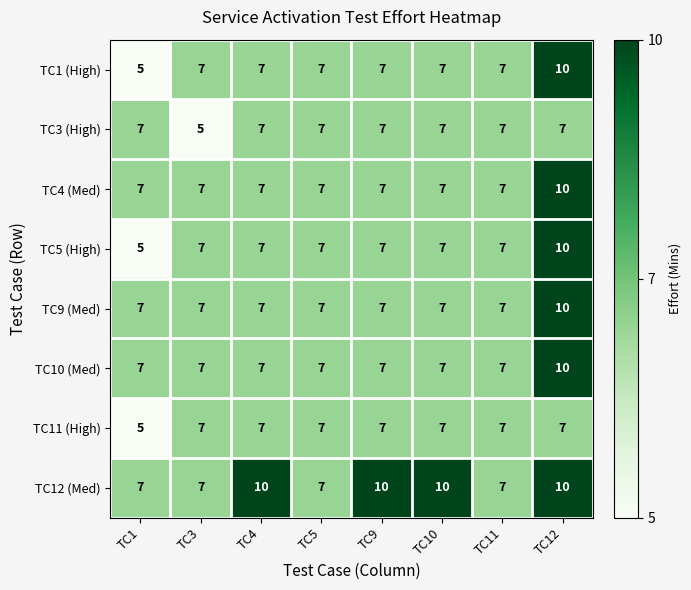

What is the sum of the TC3 (High) values at TC11 and TC10?

14